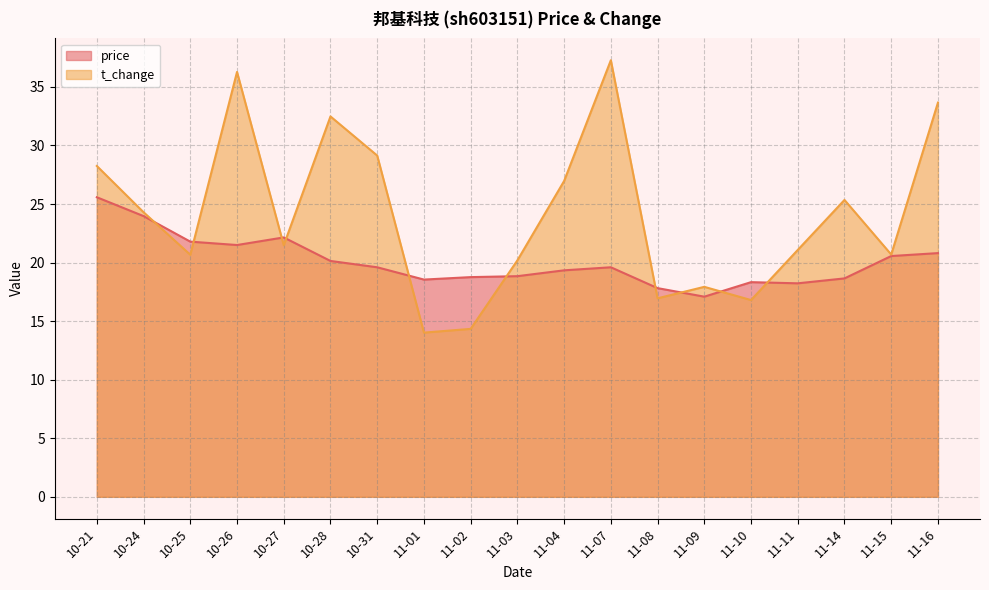

Rank the series by their maximum value, from lowest to highest.

price, t_change